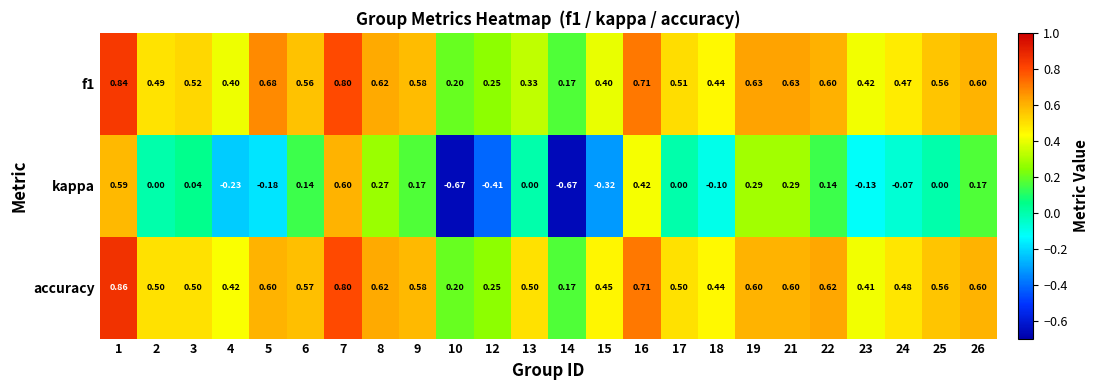

Which series has the largest total across all categories?

accuracy